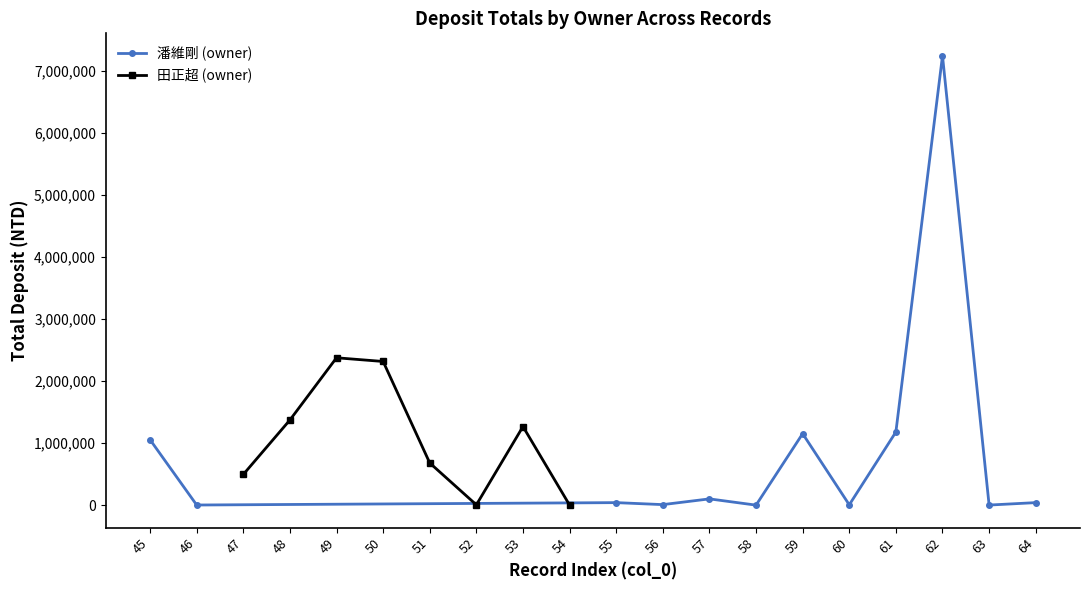

What is the highest value of the 潘維剛 (owner) series?

7239414.6